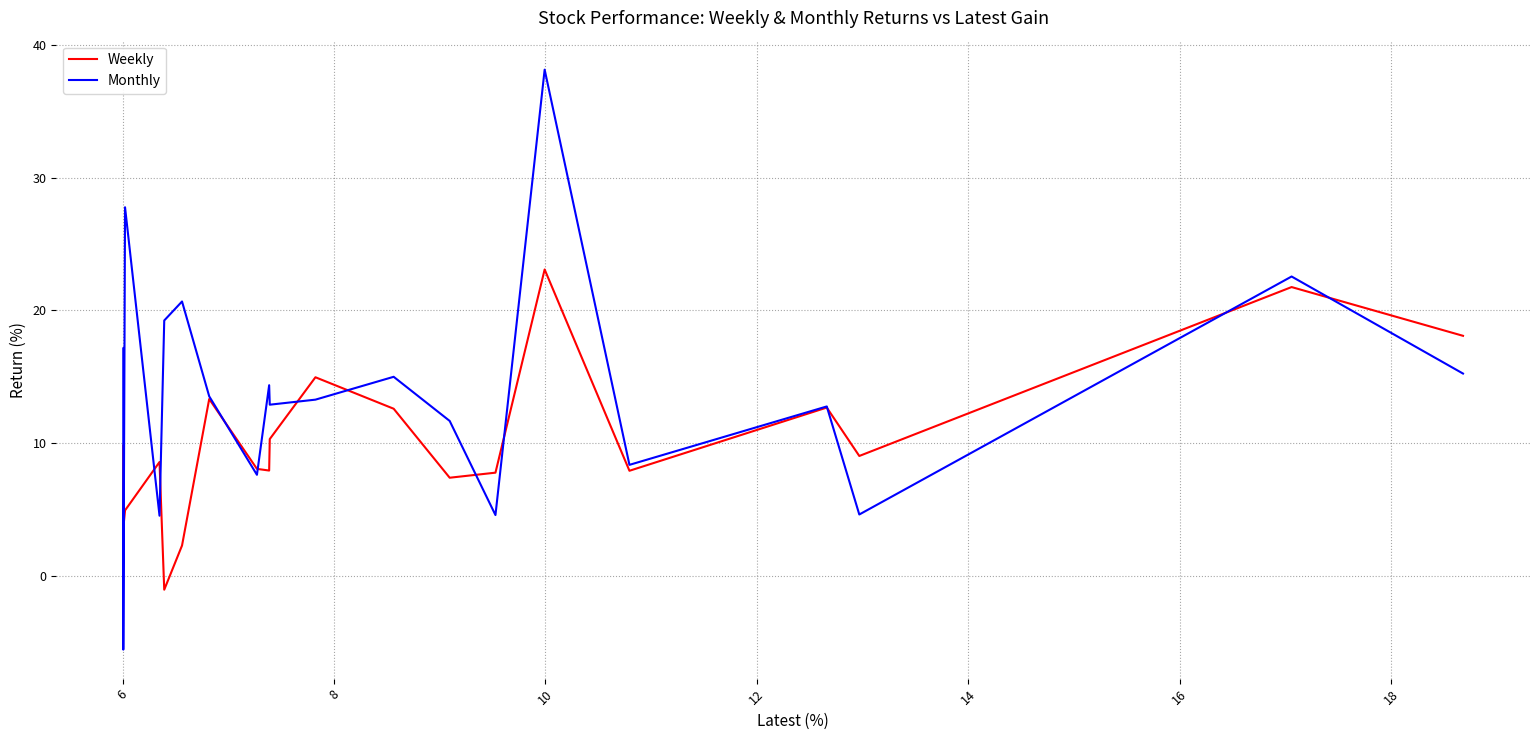

Is it true that Monthly equals 2.5 at 8?

False